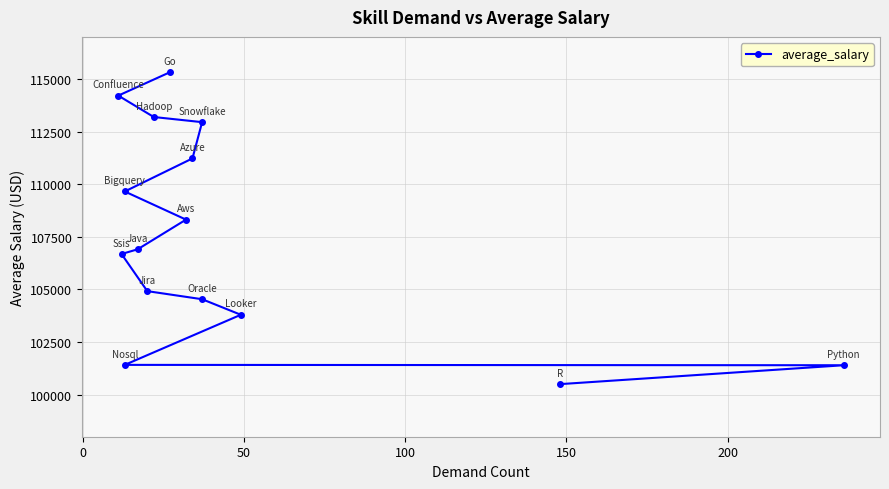

Does the chart have visible grid lines?

Yes